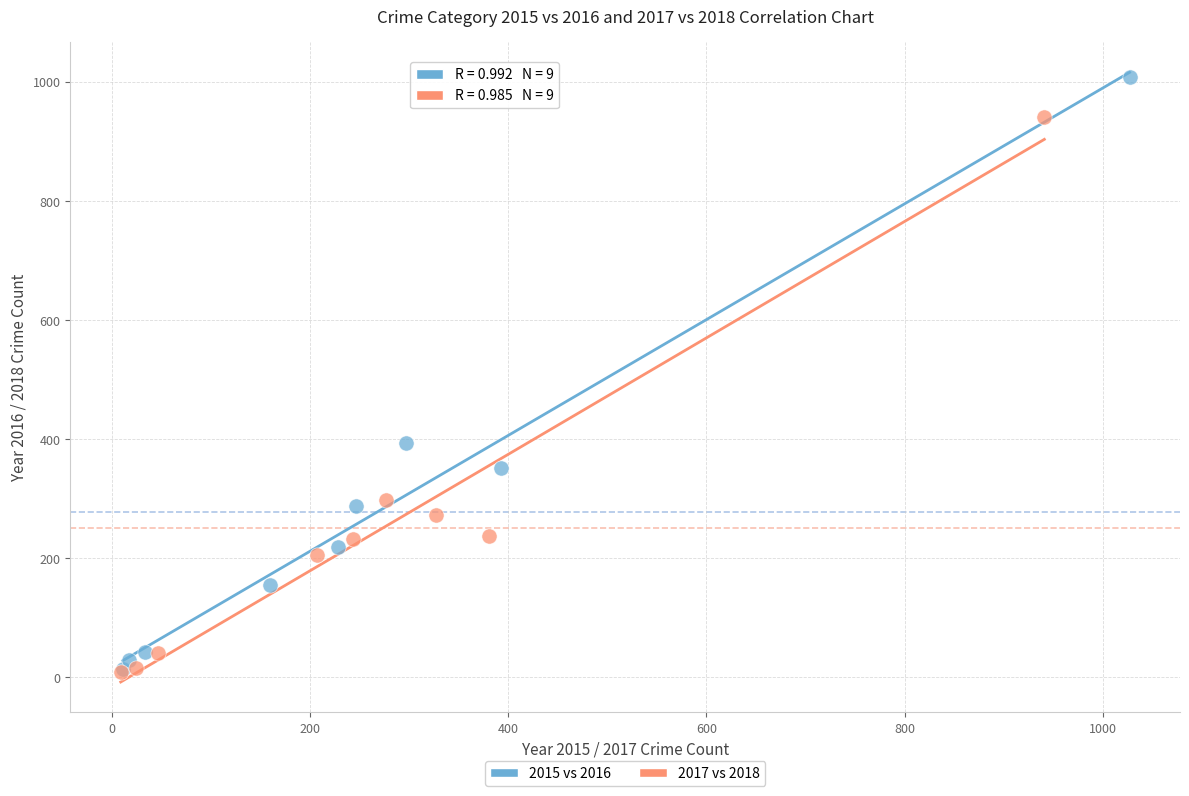

Which series reaches the maximum Y coordinate?

2015 vs 2016